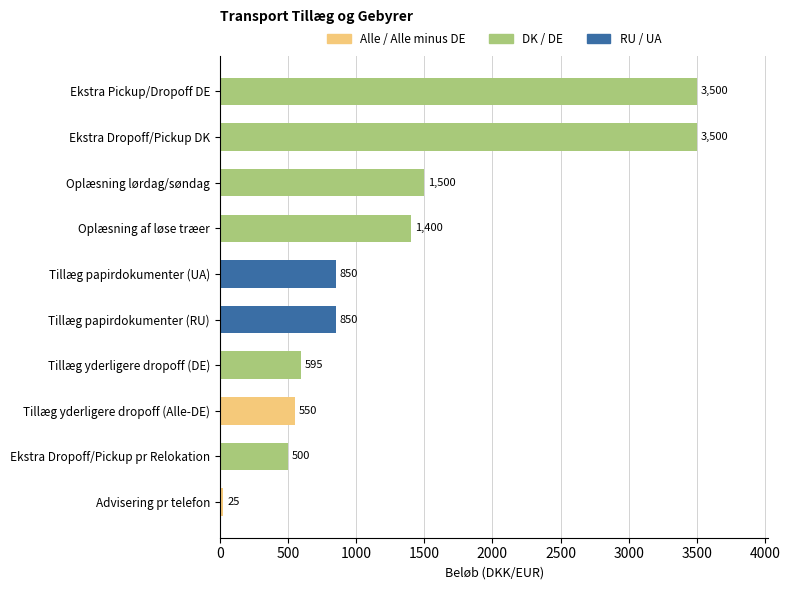

What is the difference between the maximum and second lowest values?

3000